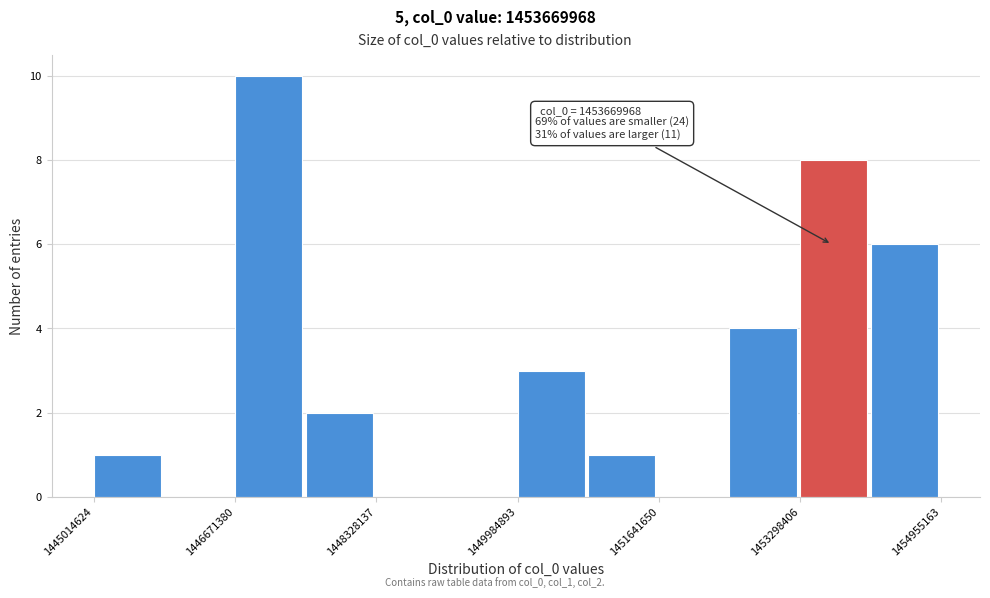

Over which range of the x-axis is the bar tallest?

1446600000 to 1447400000